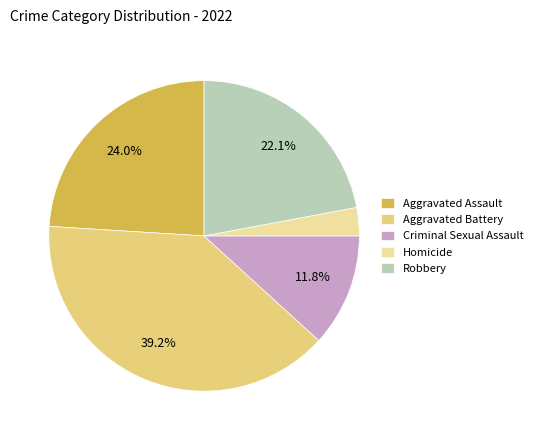

How many slices are in this pie chart?

5